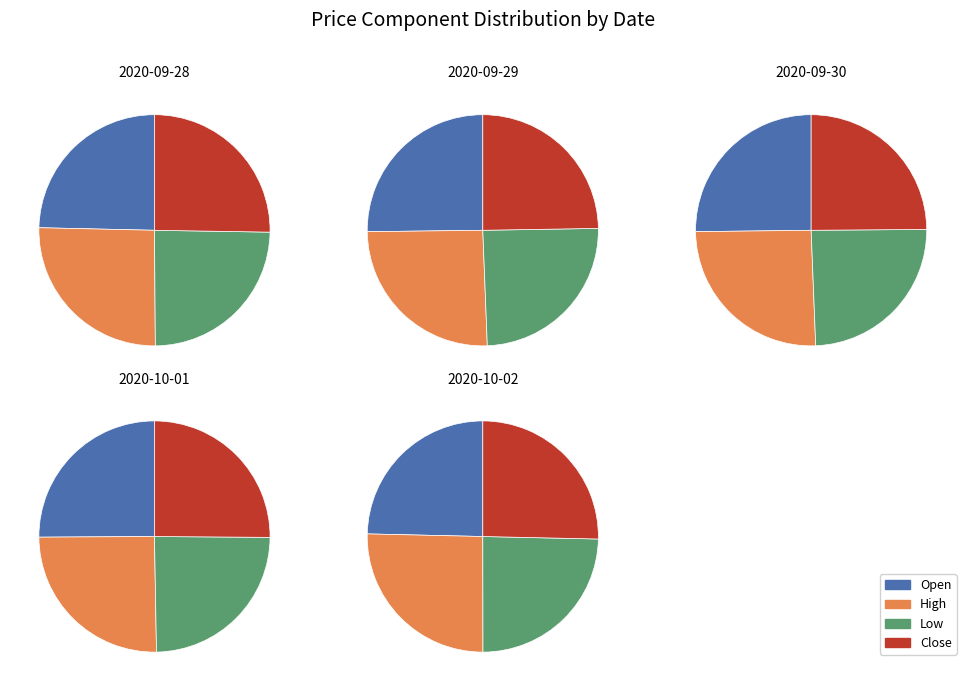

Between 2020-10-01 and 2020-10-02, which is larger?

2020-10-01